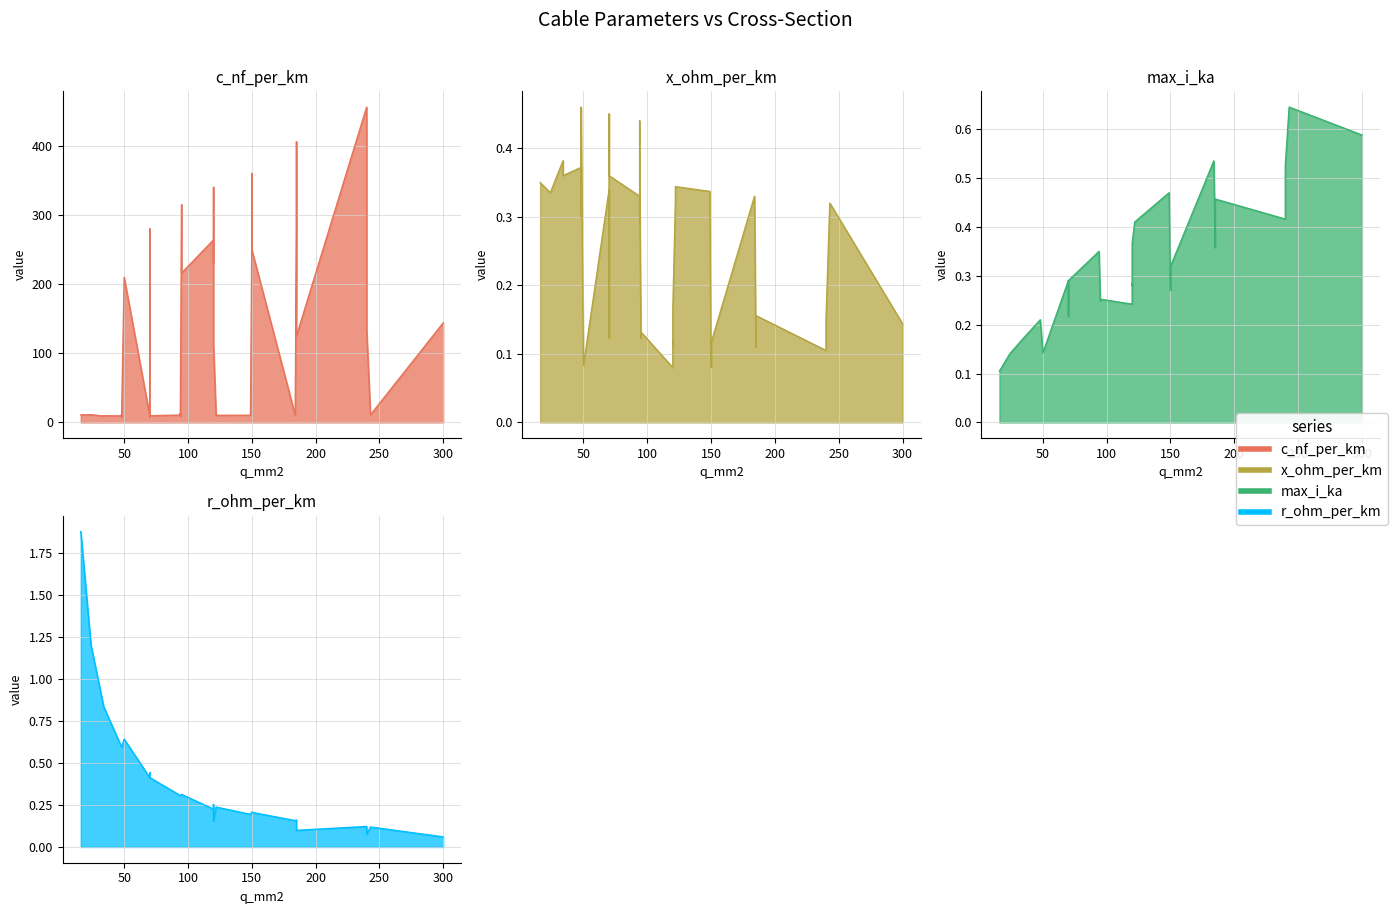

Where does the c_nf_per_km series first go above 13?

50